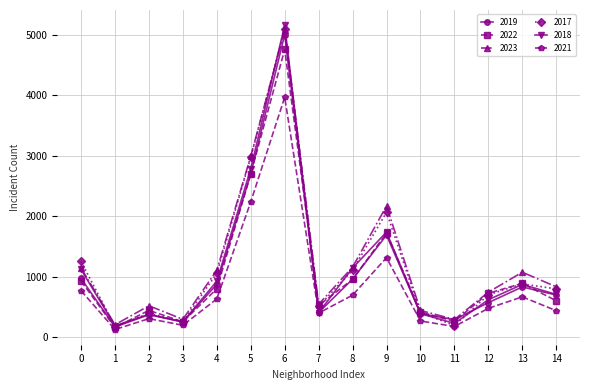

What is the value of the 2021 point at the 15th from the left?

435